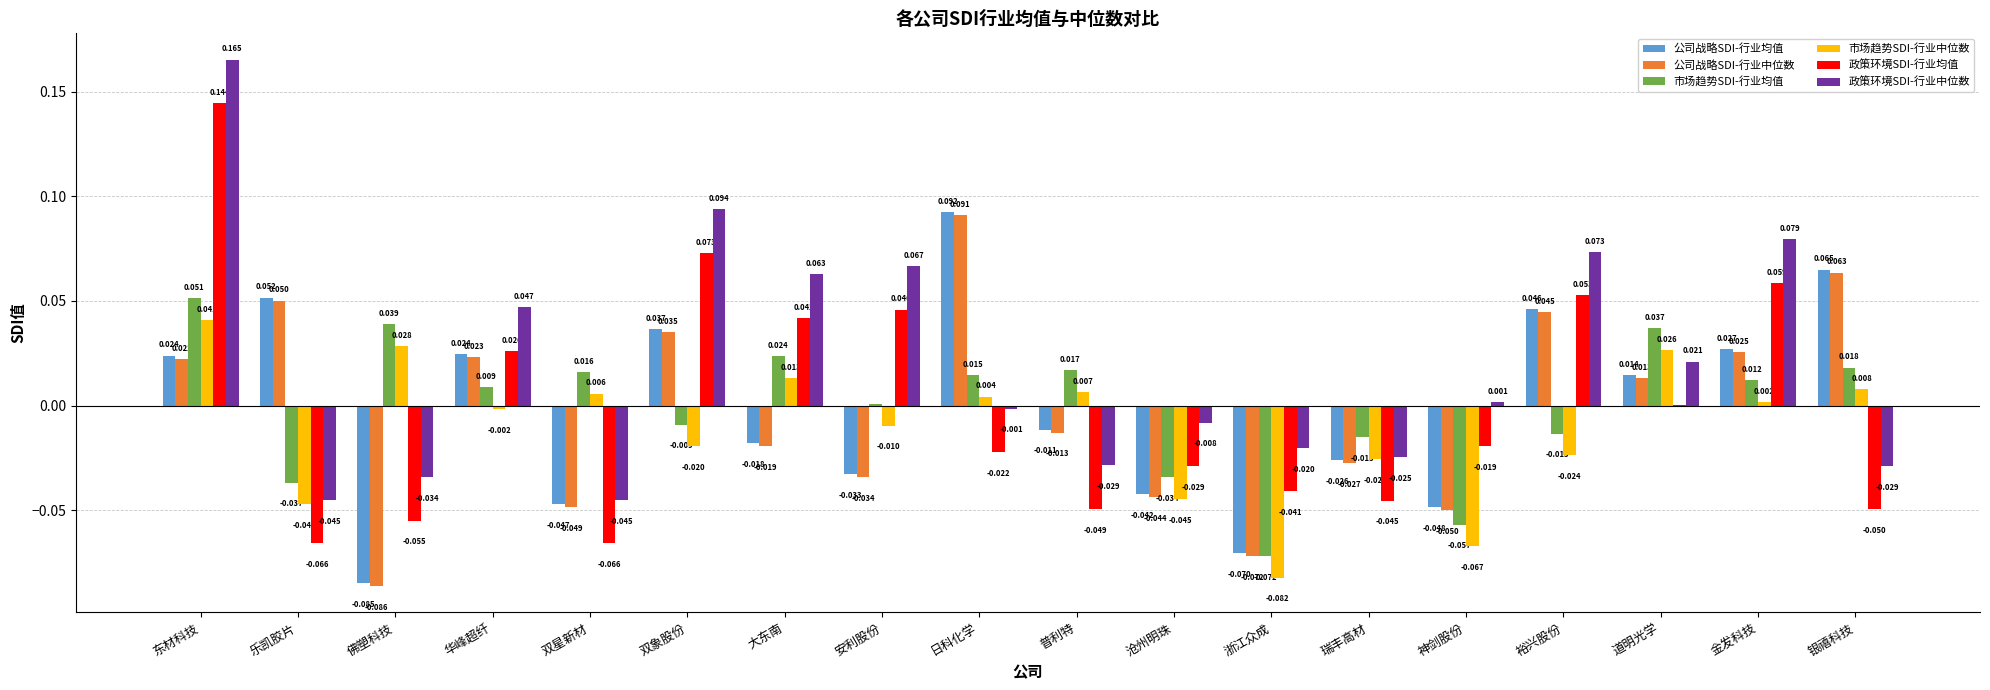

Is the value of 政策环境SDI-行业均值 at 乐凯胶片 greater than the value of 政策环境SDI-行业中位数 at 普利特?

No